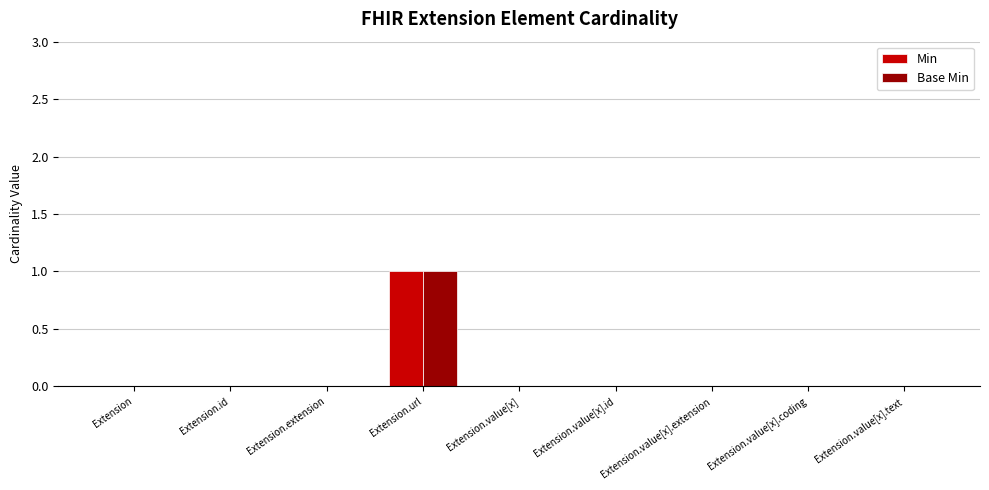

How many categories are shown in the chart?

9